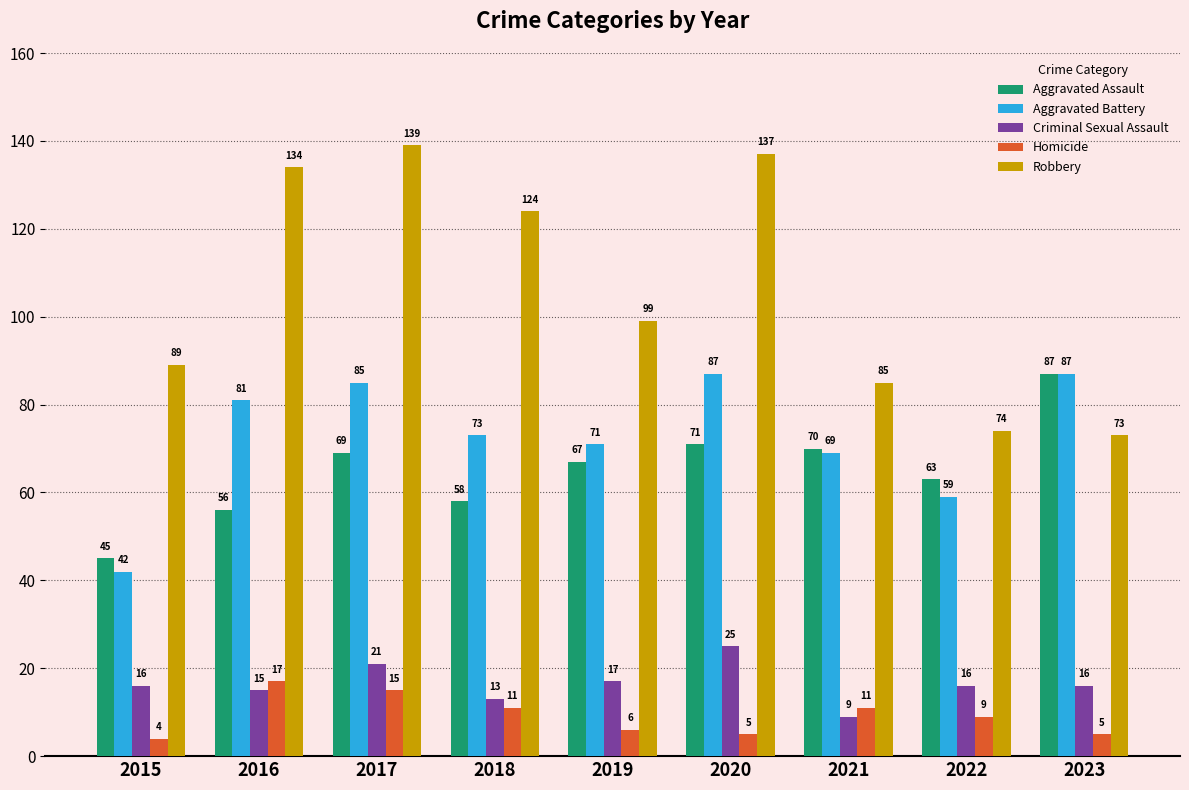

Rank the series at 2016 from highest to lowest value.

Robbery, Aggravated Battery, Aggravated Assault, Homicide, Criminal Sexual Assault